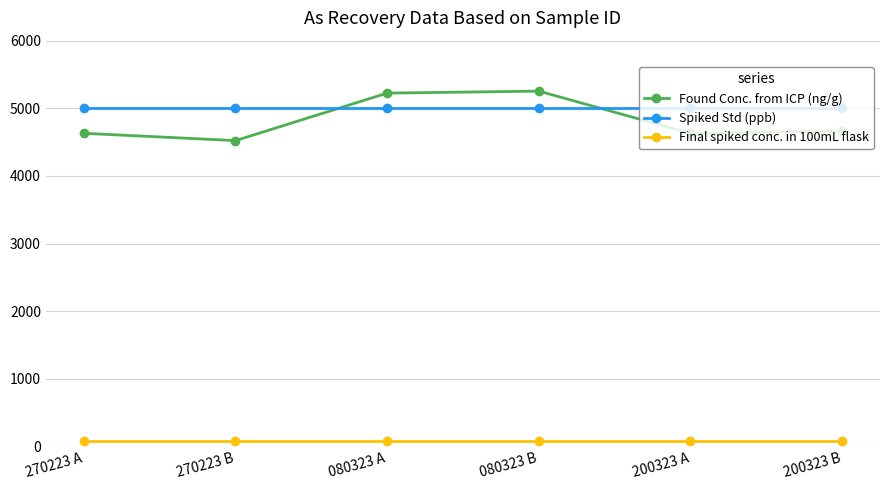

Rank the series by their maximum value, from highest to lowest.

Found Conc. from ICP (ng/g), Spiked Std (ppb), Final spiked conc. in 100mL flask